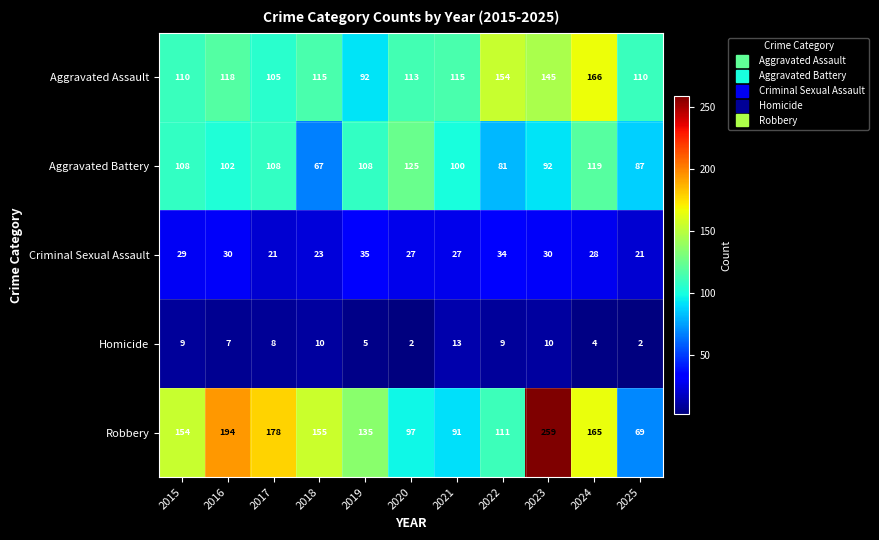

At which label does Aggravated Battery first exceed 102?

2015